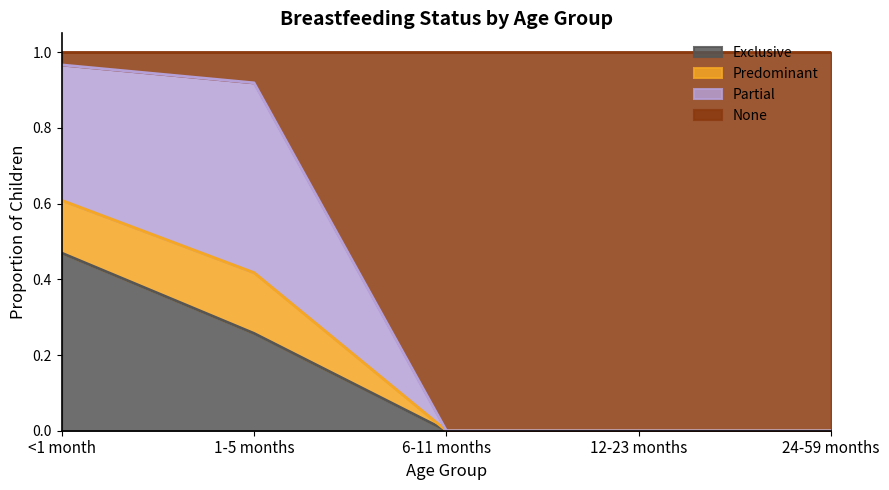

Which category has the highest value in the Exclusive series?

<1 month